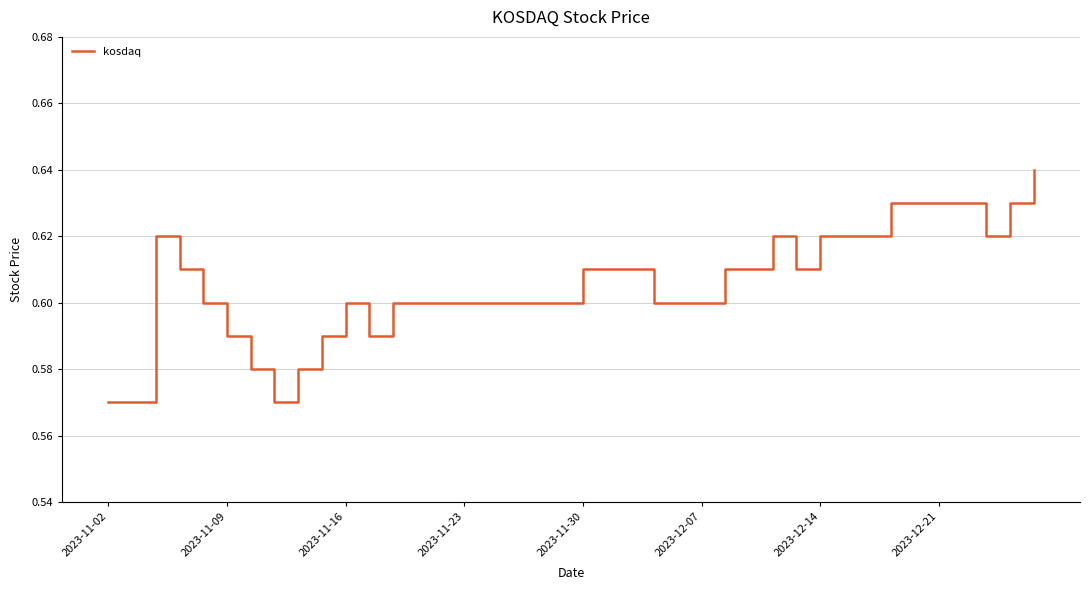

True or false: the data has more than 1 interior local peaks.

True